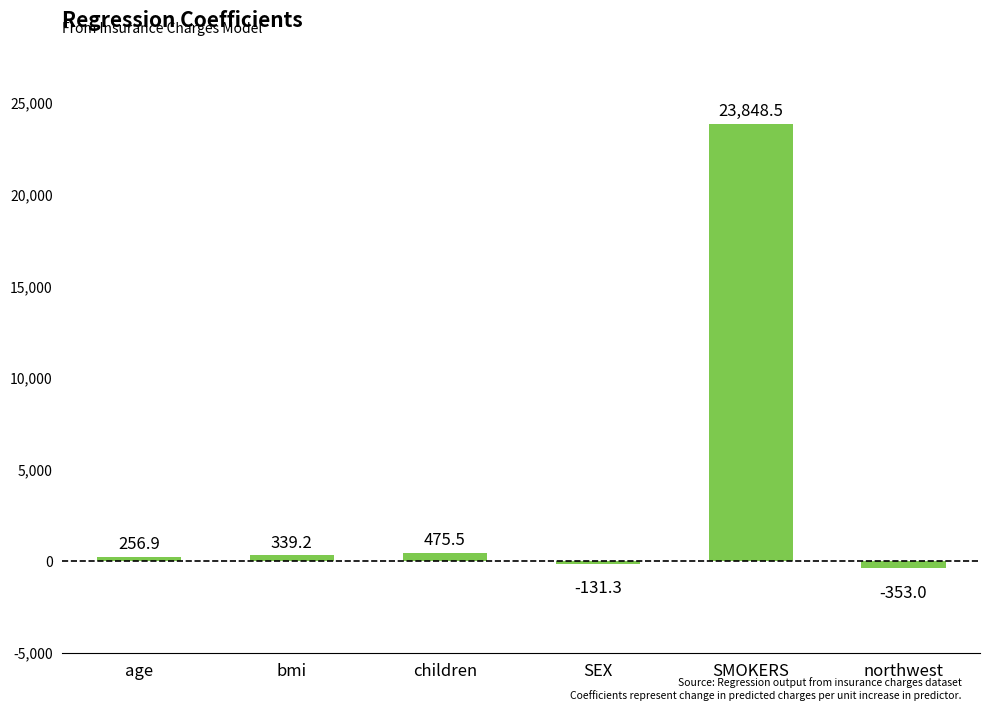

Which category has the lowest value across all series?

northwest